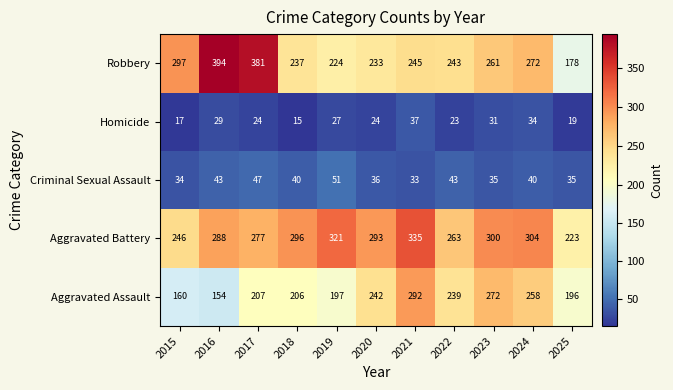

Rank the series at 2018 from highest to lowest value.

Aggravated Battery, Robbery, Aggravated Assault, Criminal Sexual Assault, Homicide